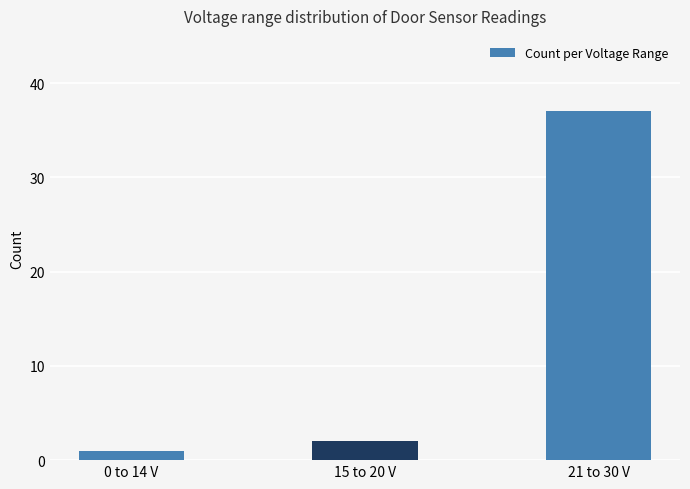

Is it true that the value at 0 to 14 V is 1?

True